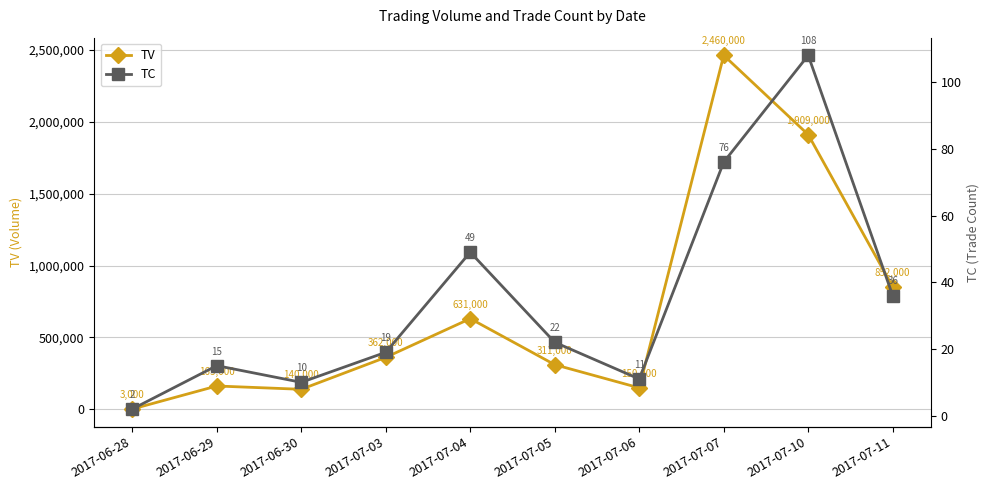

The value of TC at 2017-07-03 is 19. True or false?

True